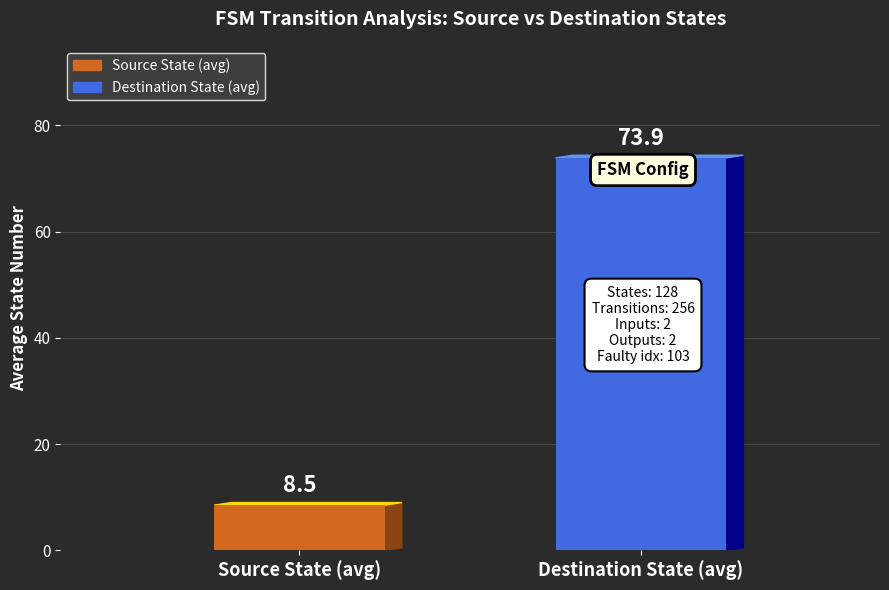

What is the maximum value for Source State (avg)?

8.5